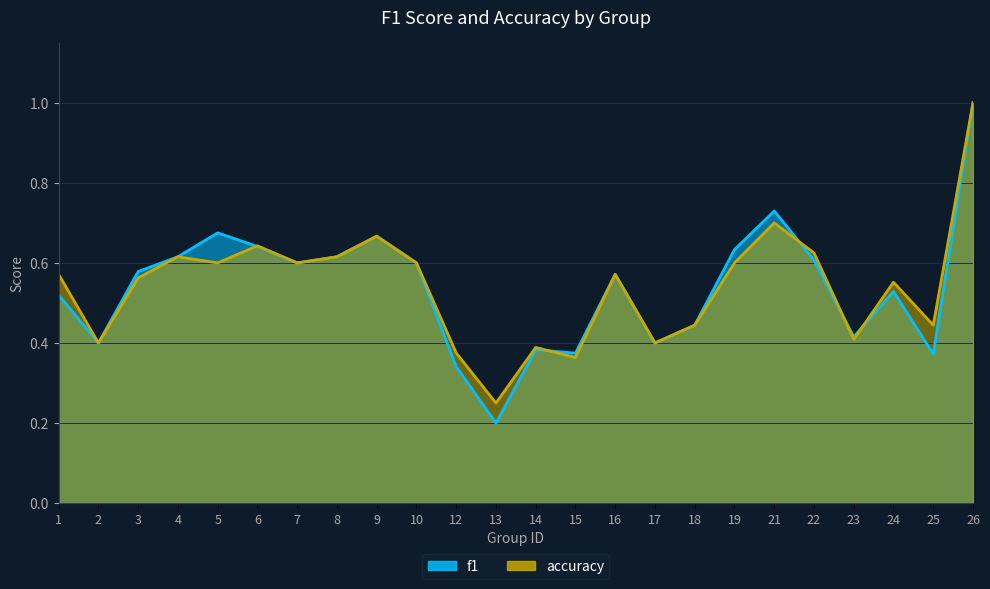

True or false: accuracy has more than 0 interior local peaks.

True